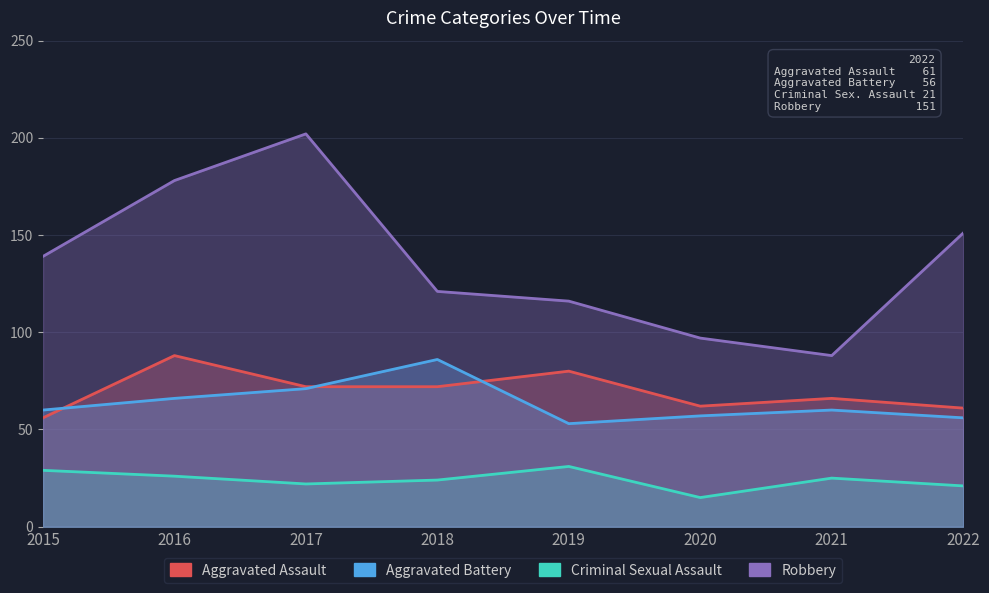

What is the value of the Criminal Sexual Assault point at the 3rd from the left?

22